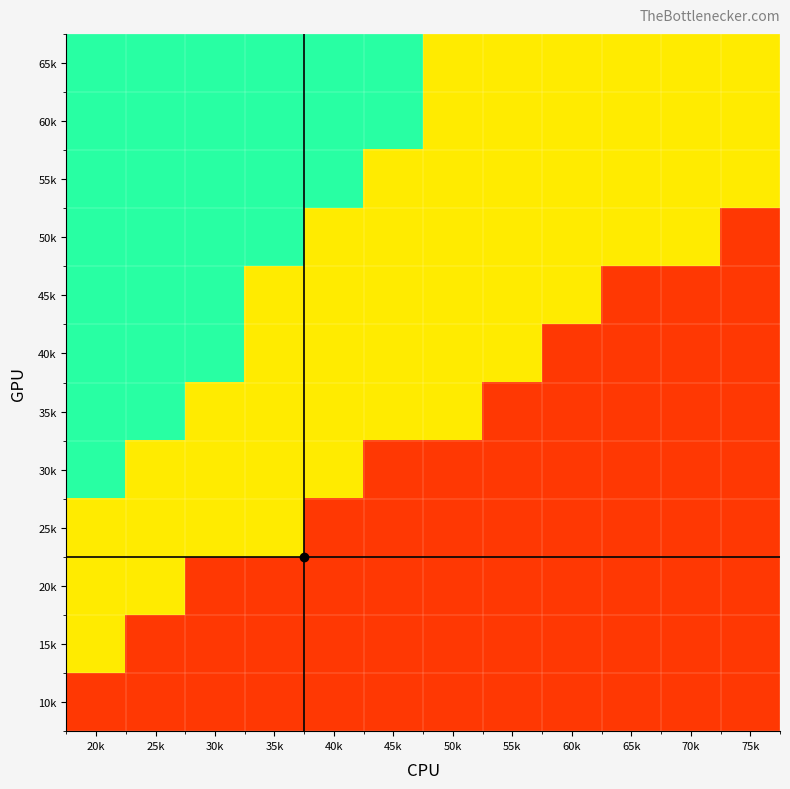

At how many categories does at least one series exceed 73?

6